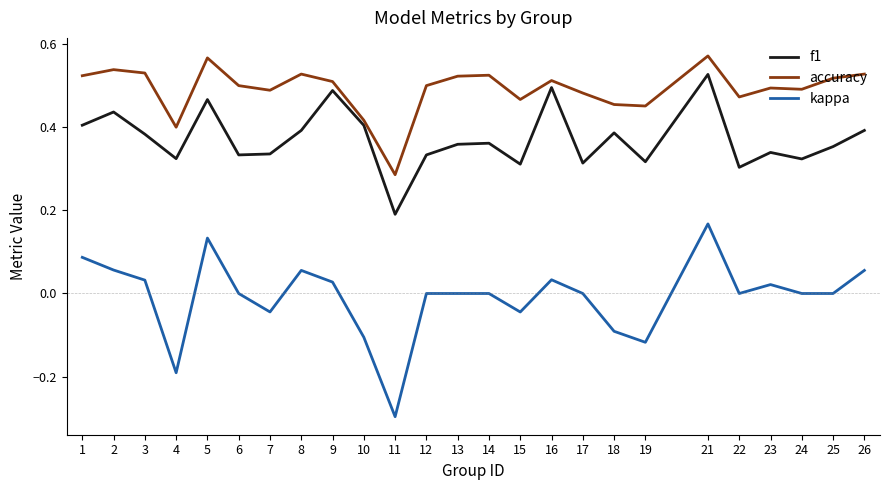

True or false: kappa has more than 0 interior local peaks.

True